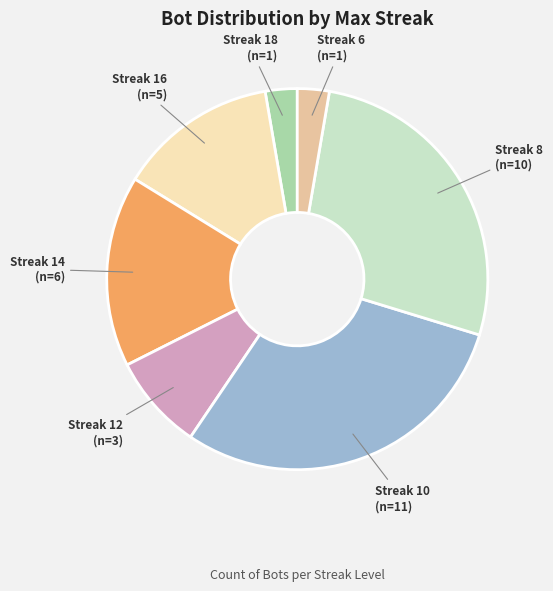

Is there any slice that represents more than half of the pie?

No